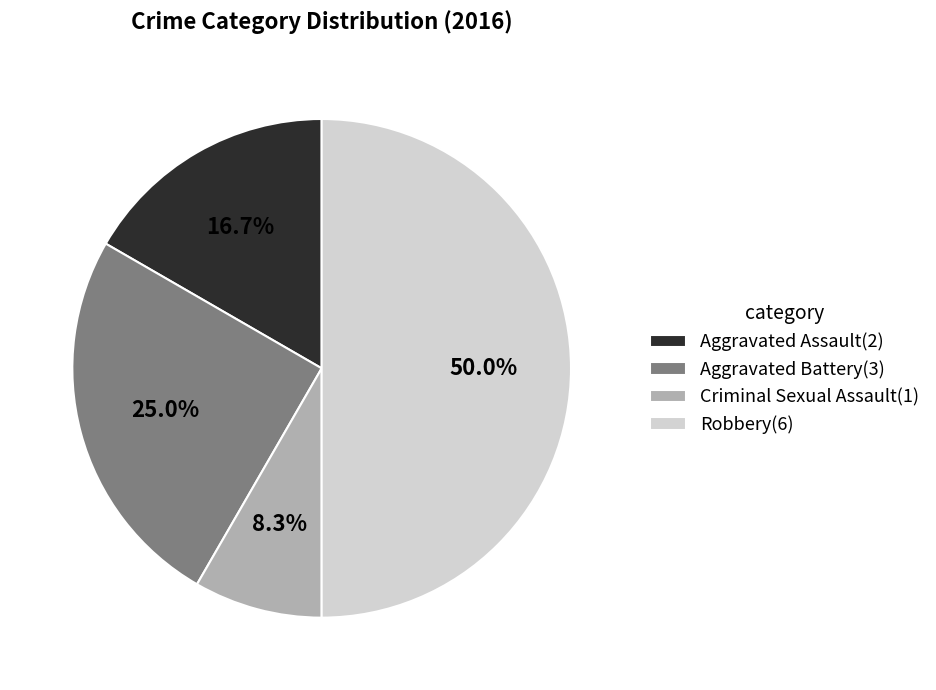

To the nearest percent, what is the average slice percentage?

25%